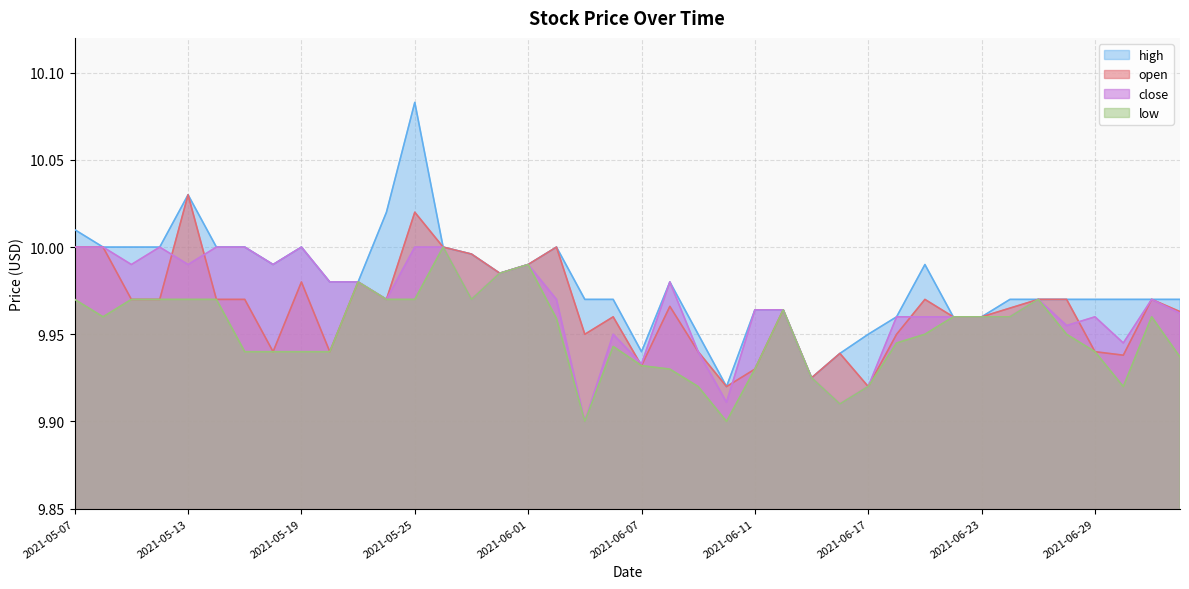

True or false: open and high cross at least once.

False